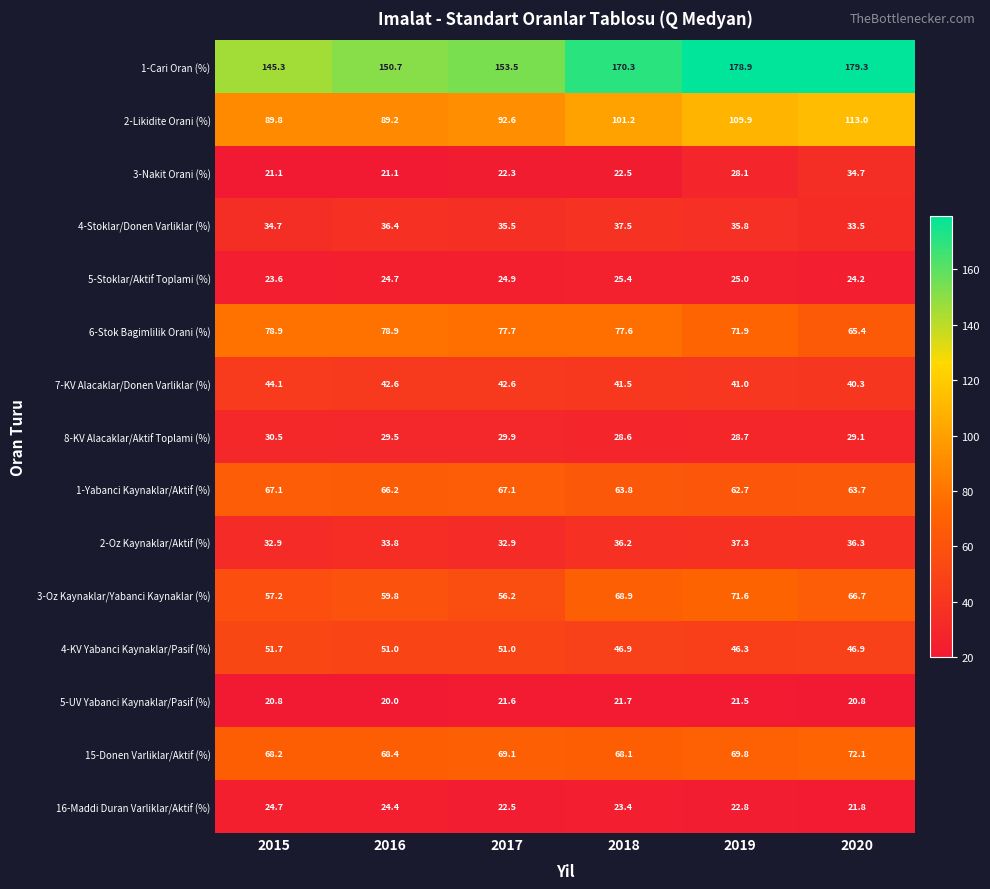

What is the sum of the 3-Oz Kaynaklar/Yabanci Kaynaklar (%) values at 2019 and 2015?

128.8